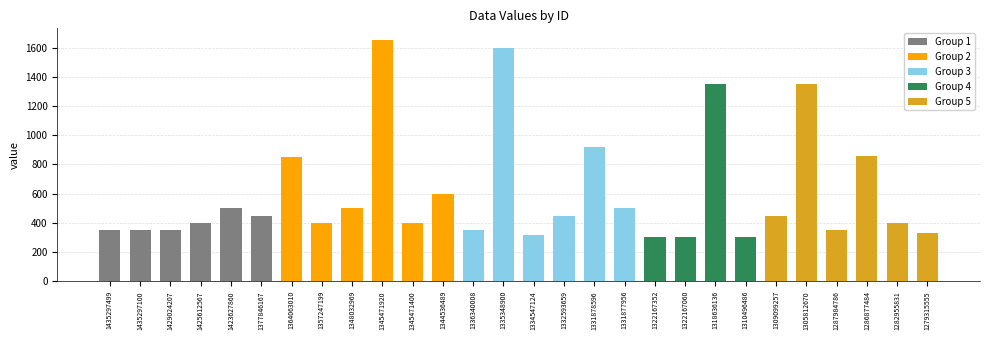

Reading right to left, what are all the values shown in this chart?

330	400	860	350	1350	450	300	1350	300	300	500	920	450	320	1600	350	600	400	1650	500	400	850	450	500	400	350	350	350